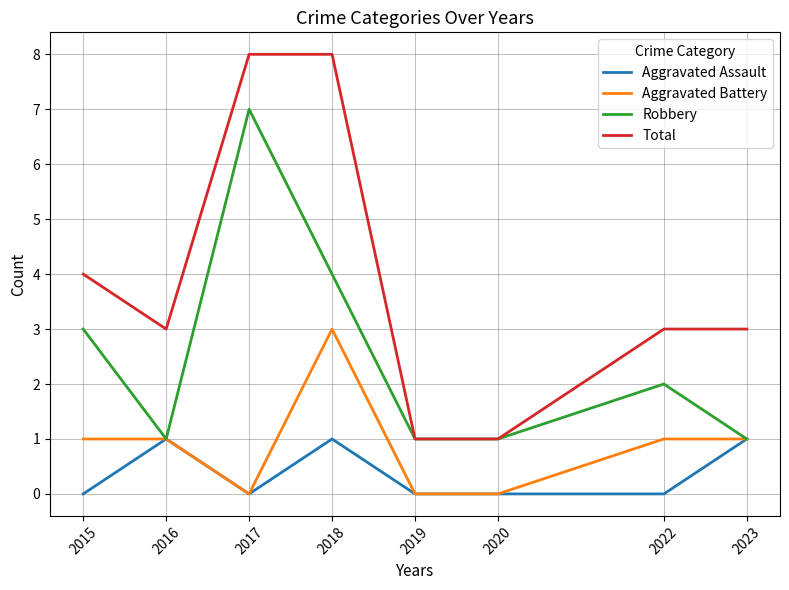

True or false: Aggravated Battery and Total cross at least once.

False